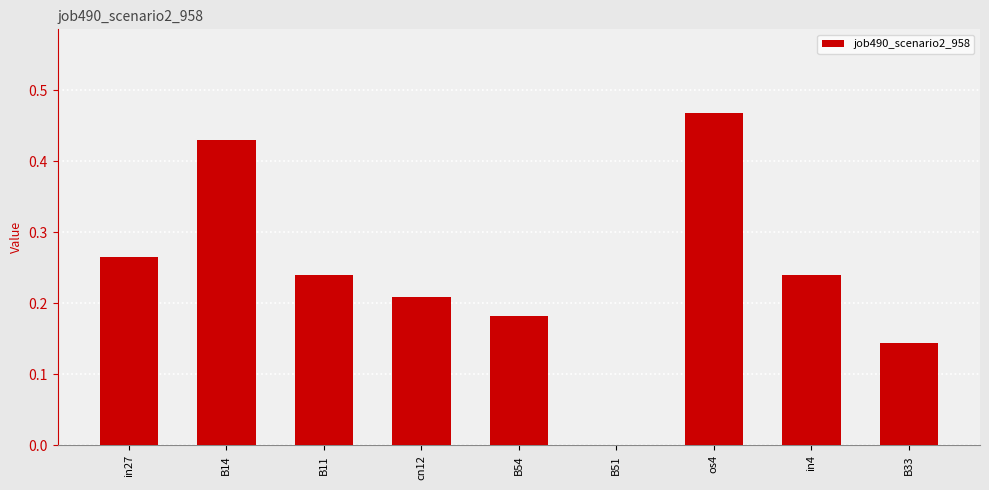

True or false: the data shows 0.0 at B51.

True